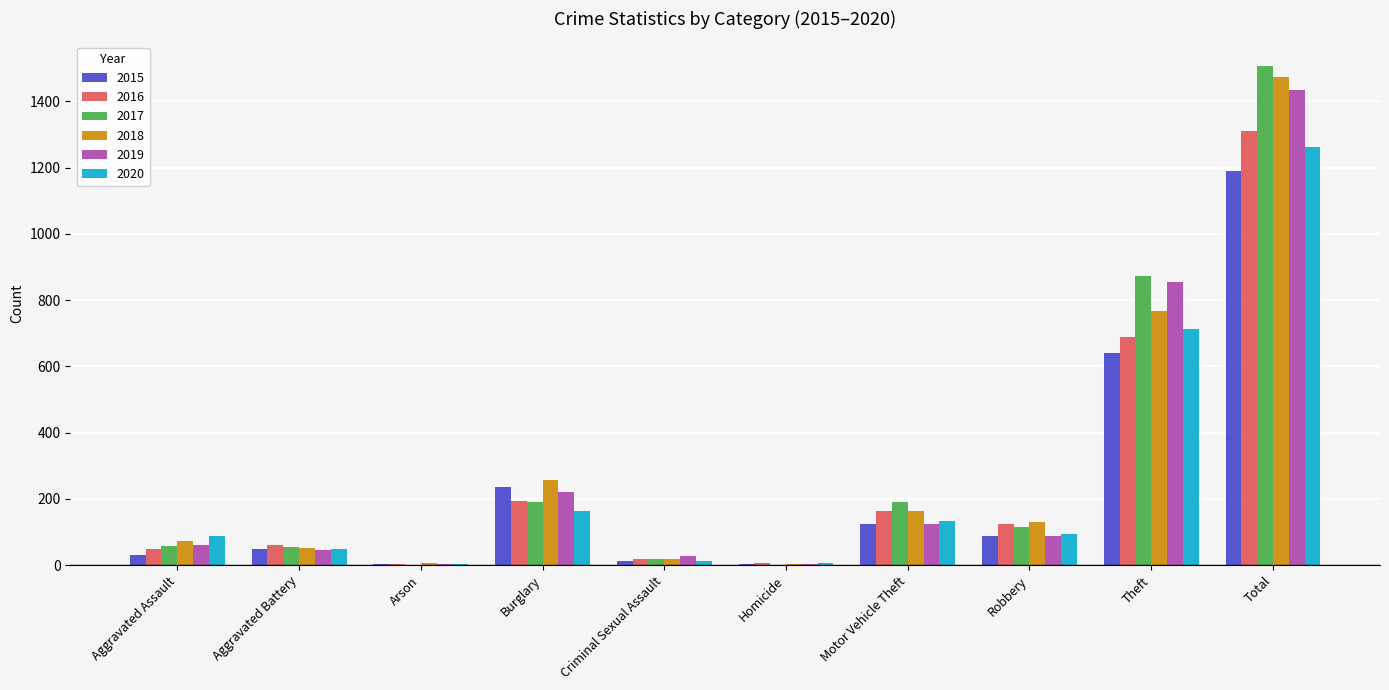

At which label does 2018 first exceed 130?

Burglary